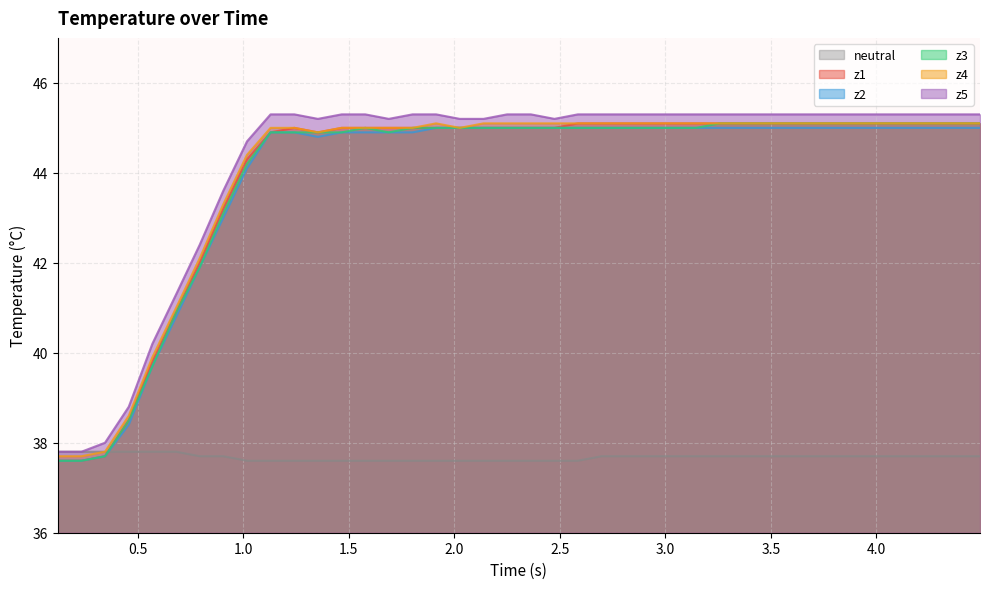

How many lines are shown in the chart?

6